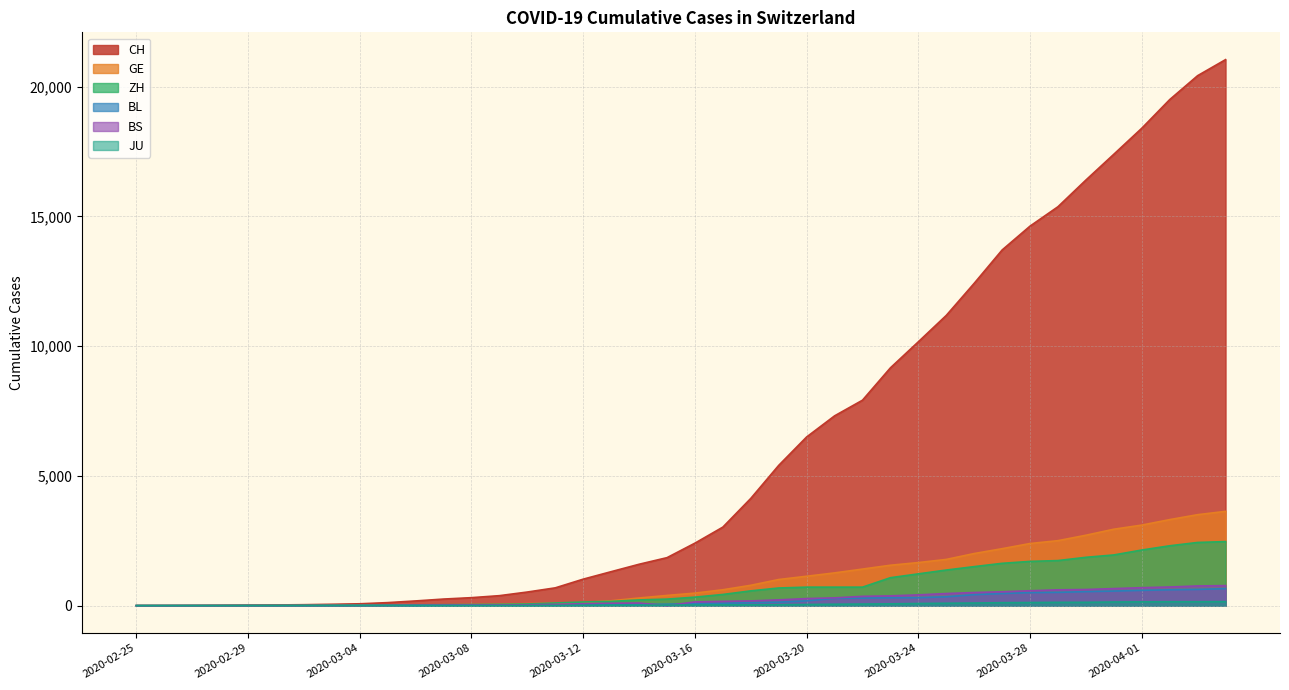

How many lines are shown in the chart?

6